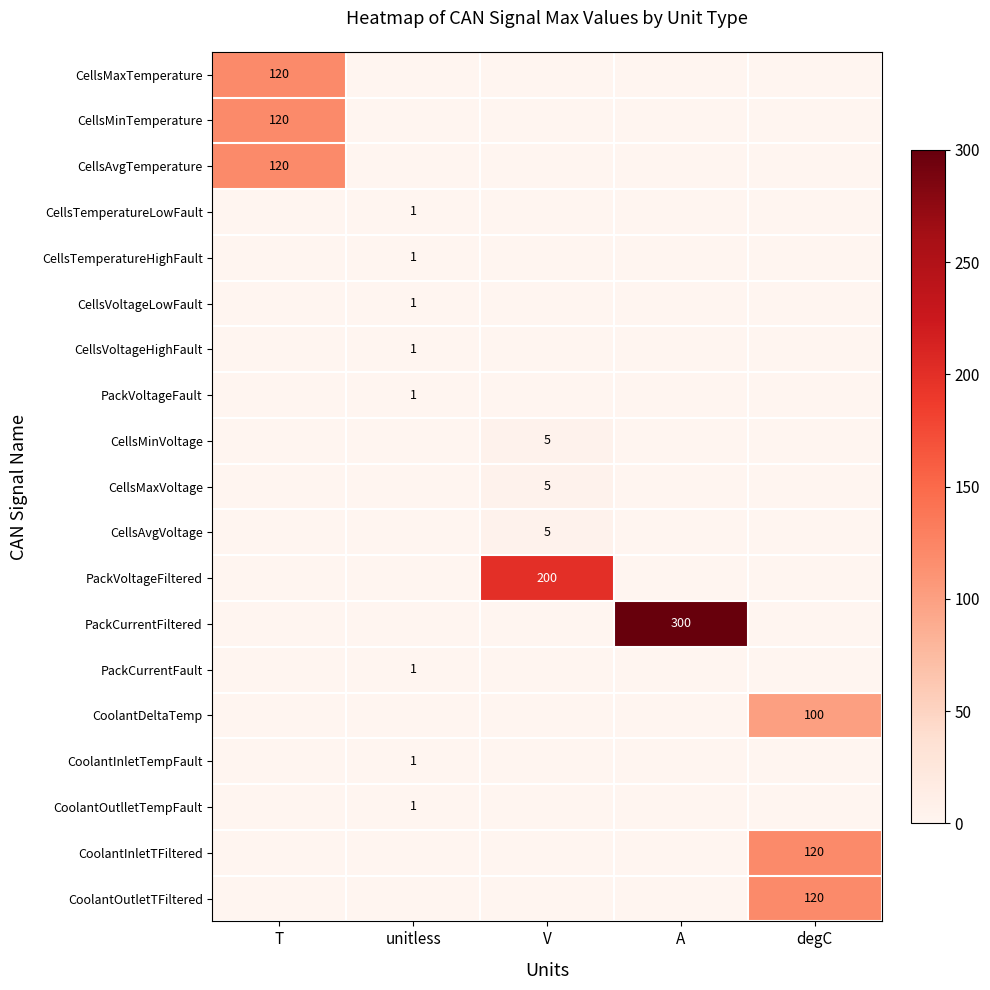

True or false: CellsVoltageLowFault has a value of 2 at unitless.

False